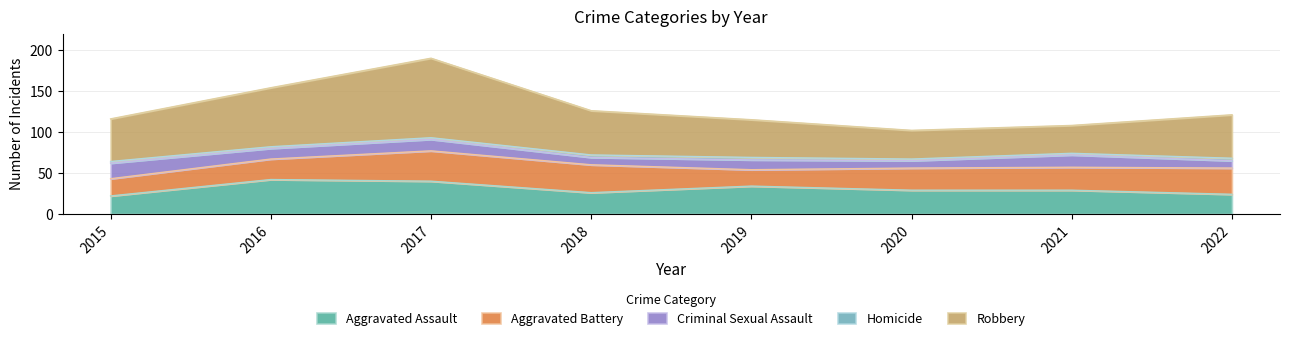

Between 2016 and 2022, which series saw the biggest shift?

Robbery